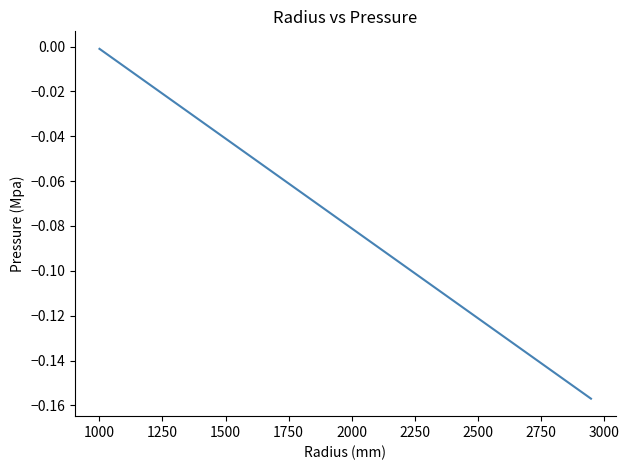

What is the value of the 39th point from the left?

-0.2